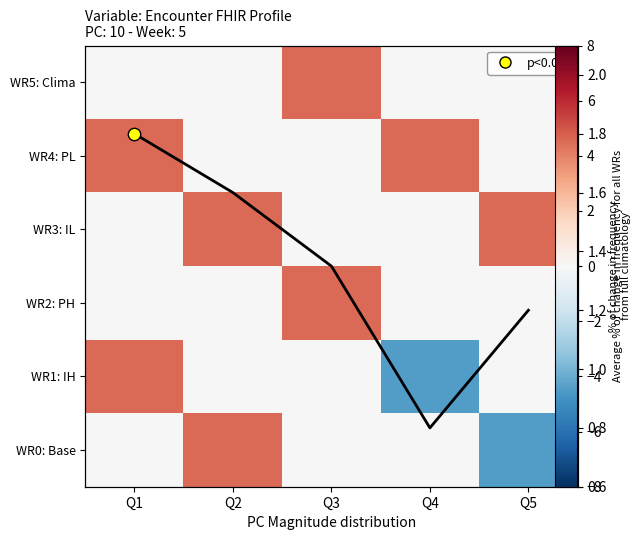

True or false: WR0: Base has a value of -6.0 at Q1.

False